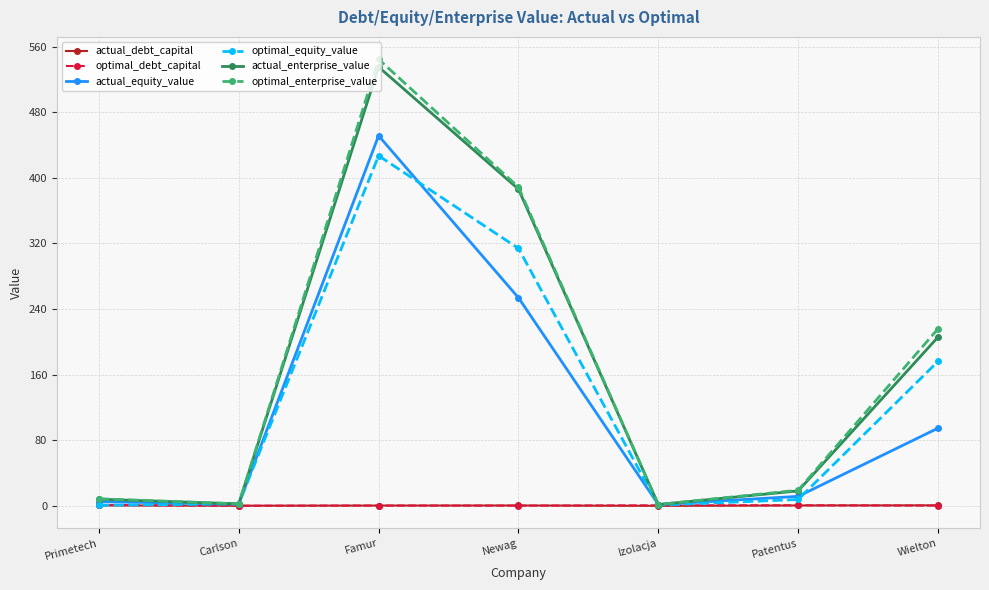

Does the chart display data point markers on the line(s)?

Yes